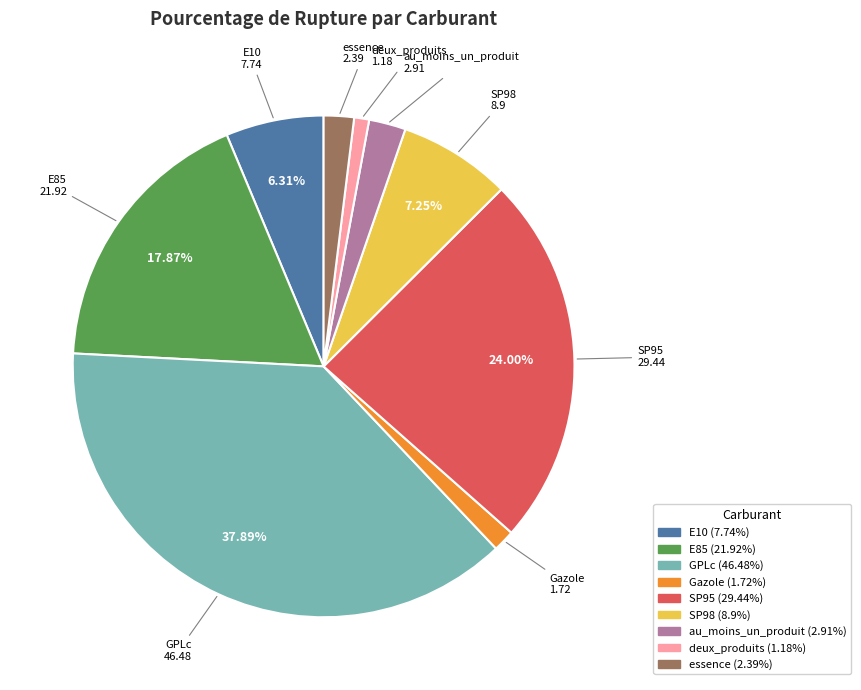

The Gazole slice represents 1% of the pie. True or false?

True